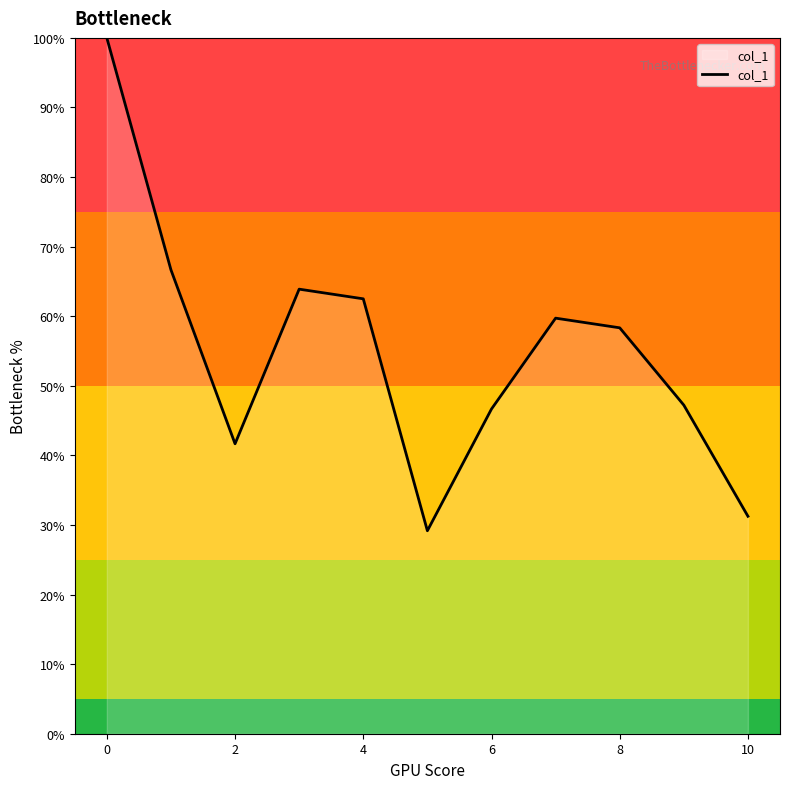

What is the maximum value shown in the chart?

100.0